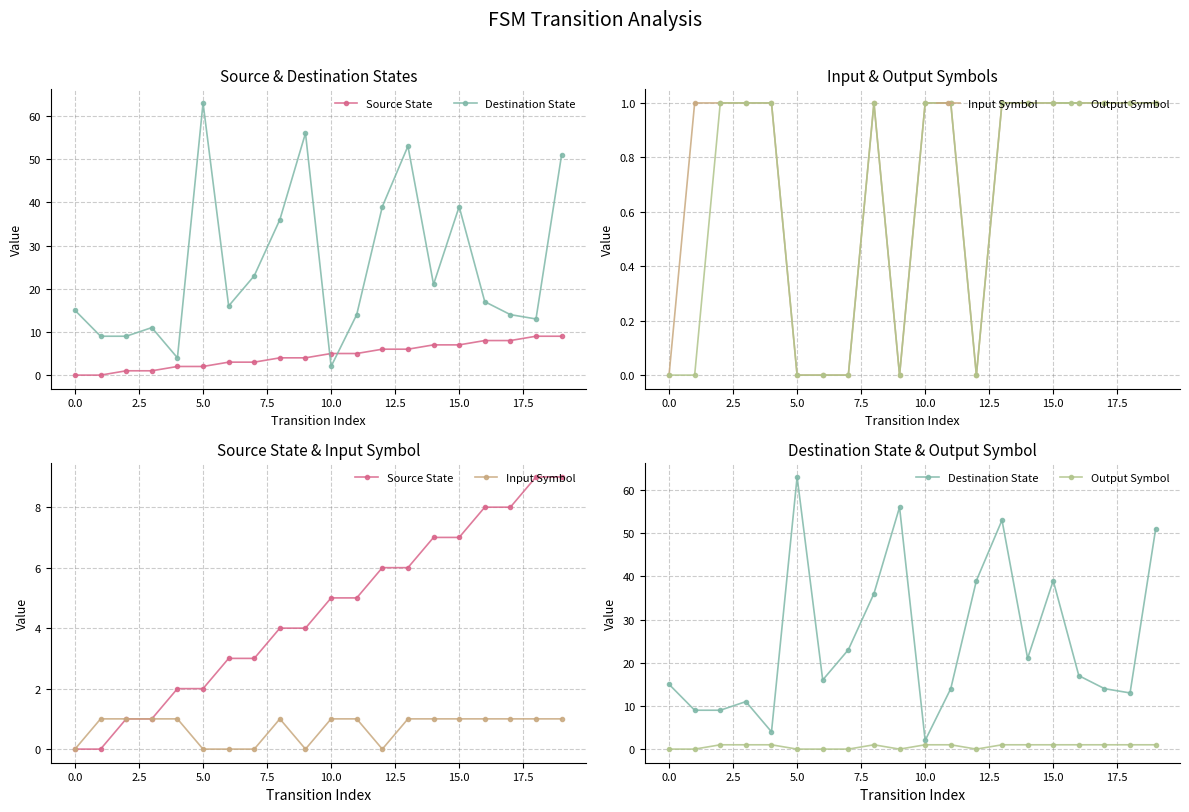

What is the average value of the Input Symbol series?

1